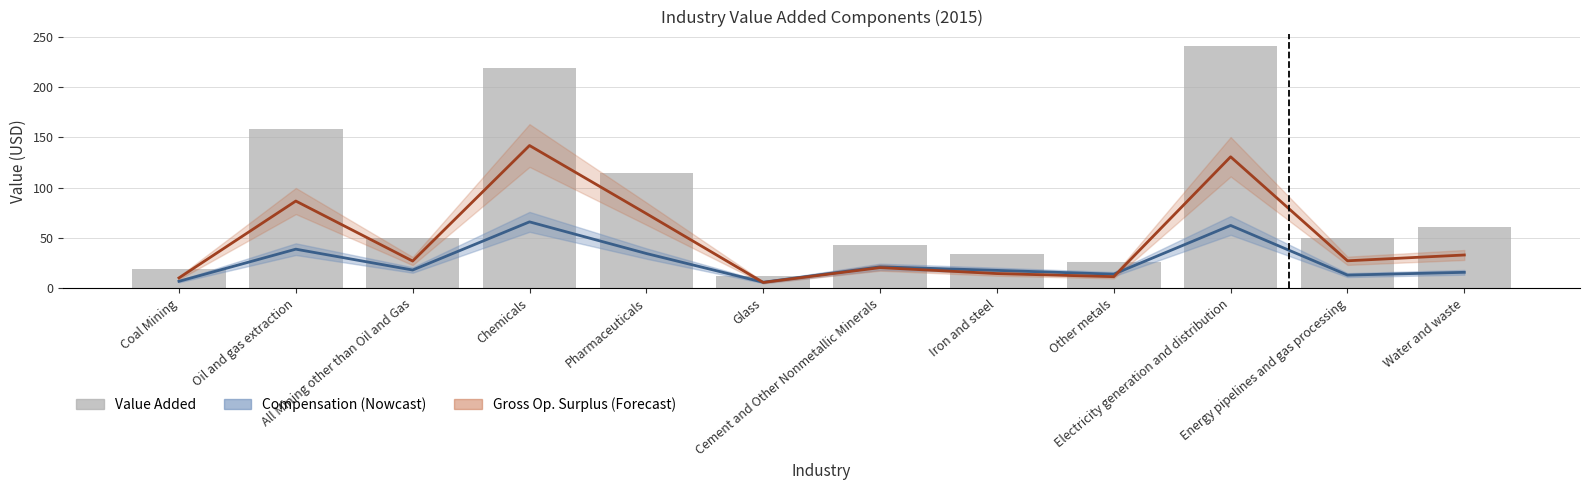

What is the smallest value displayed?

5.7